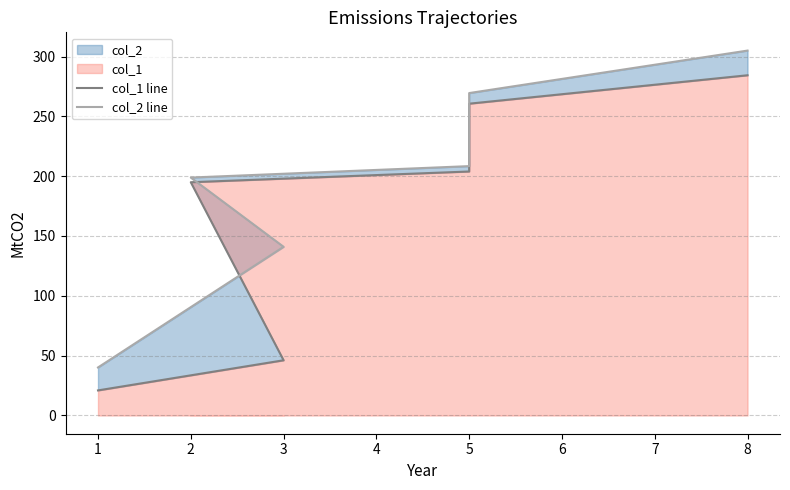

How many values in the col_1 line series are below 203?

3